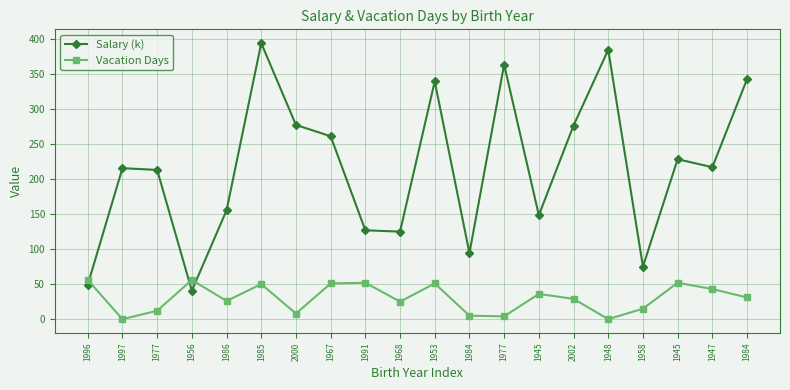

What is the difference between the maximum and minimum values in the Vacation Days series?

56.0